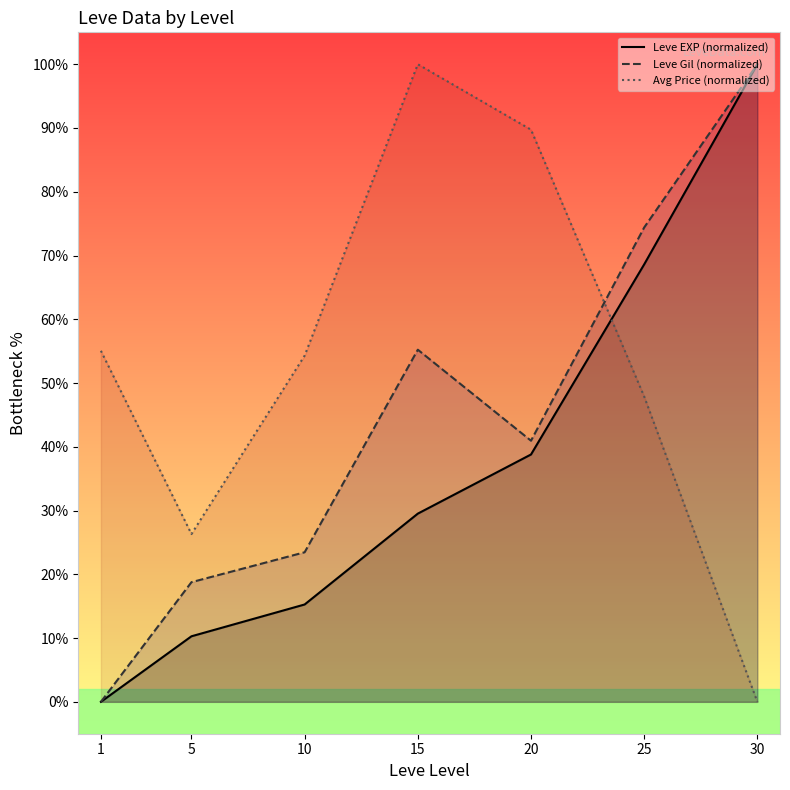

At 5, list the series in order from largest to smallest.

Avg Price (normalized), Leve Gil (normalized), Leve EXP (normalized)